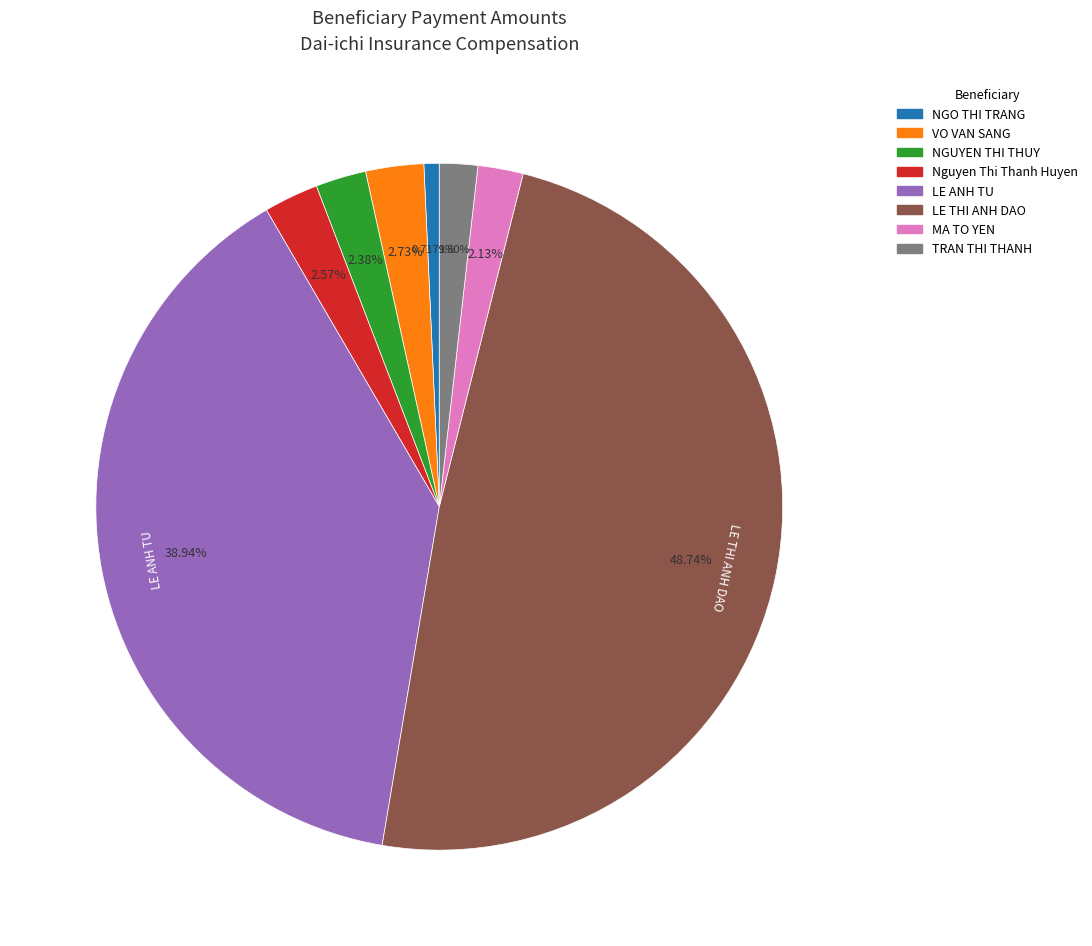

What portion of the pie excludes Nguyen Thi Thanh Huyen?

97.4%